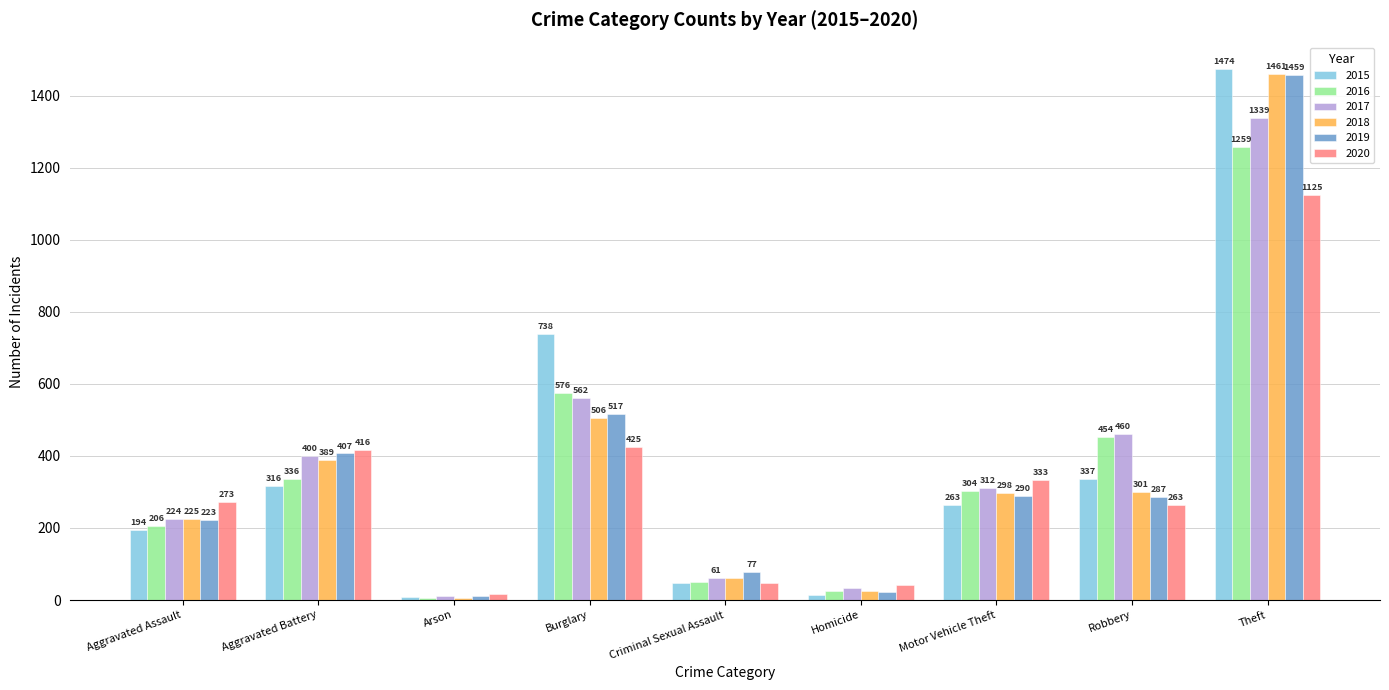

Where does the 2015 series first go above 263?

Aggravated Battery